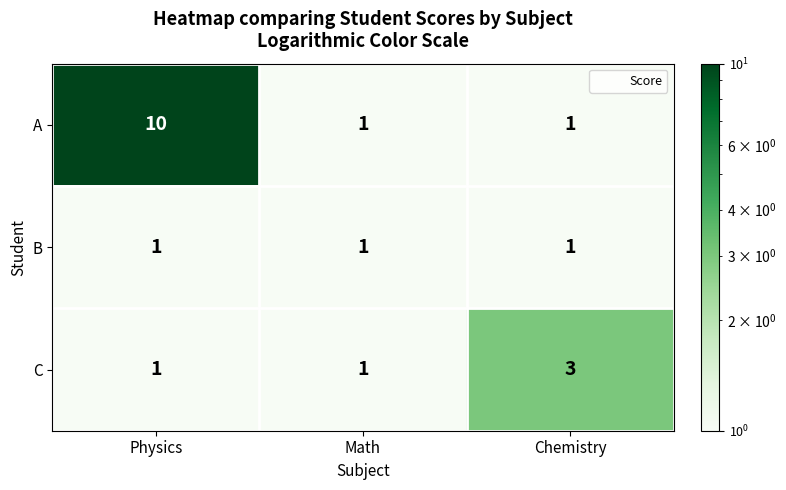

The value of B at Chemistry is 1. True or false?

True